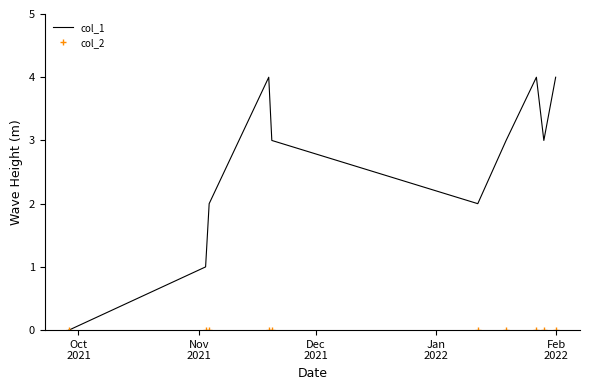

What is the maximum value shown in the chart?

4